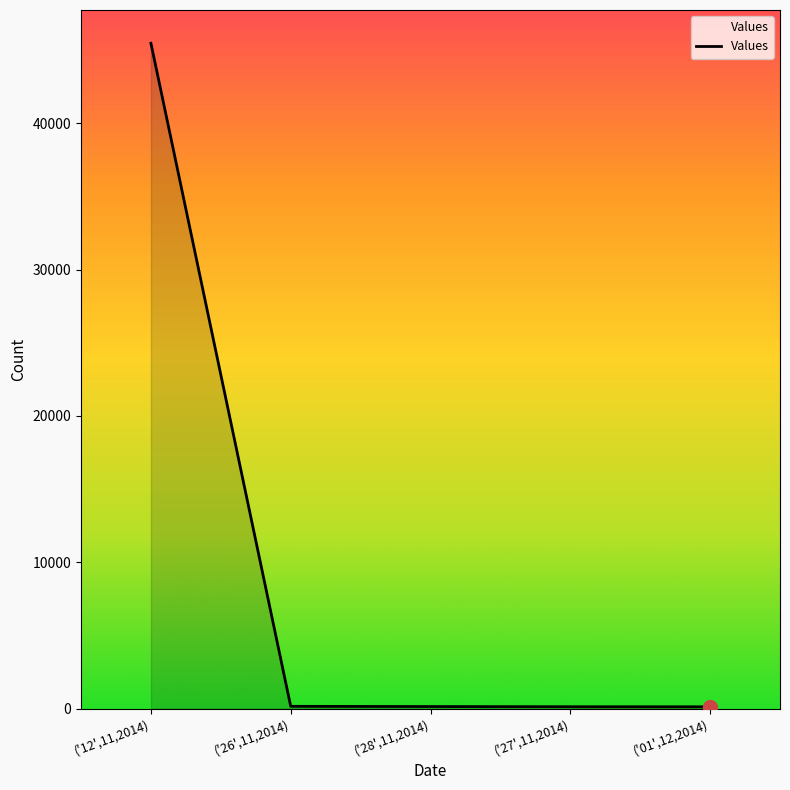

True or false: the data shows 75771 at ('12',11,2014).

False